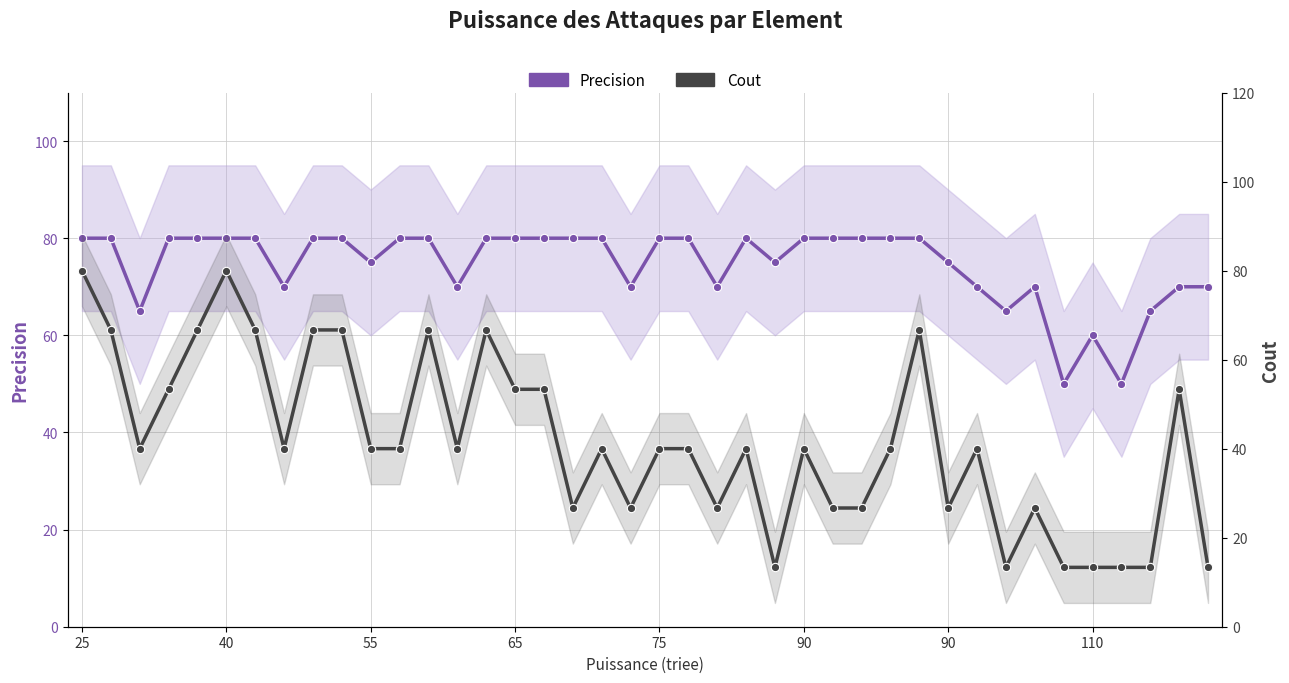

Which label corresponds to the smallest value in the chart?

24